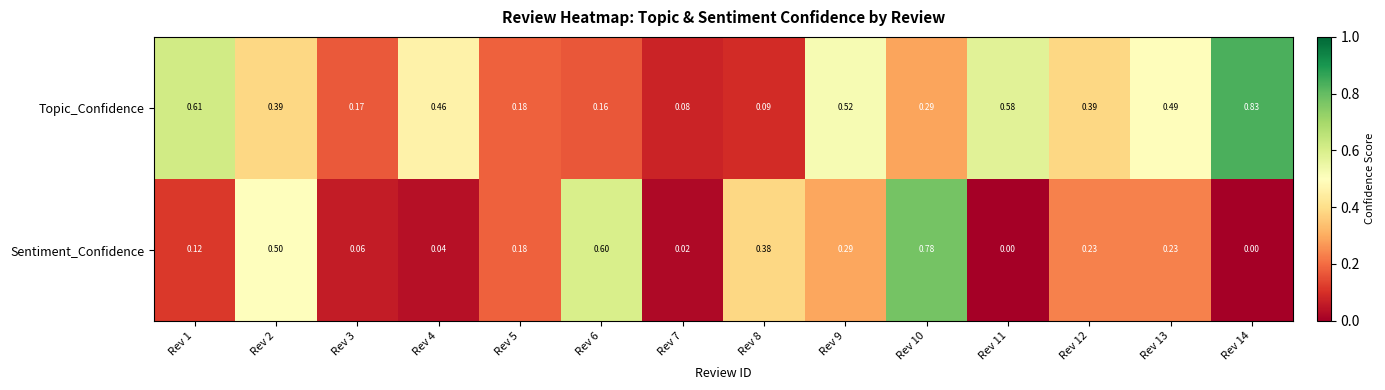

Rank the series by their average value, from highest to lowest.

Topic_Confidence, Sentiment_Confidence